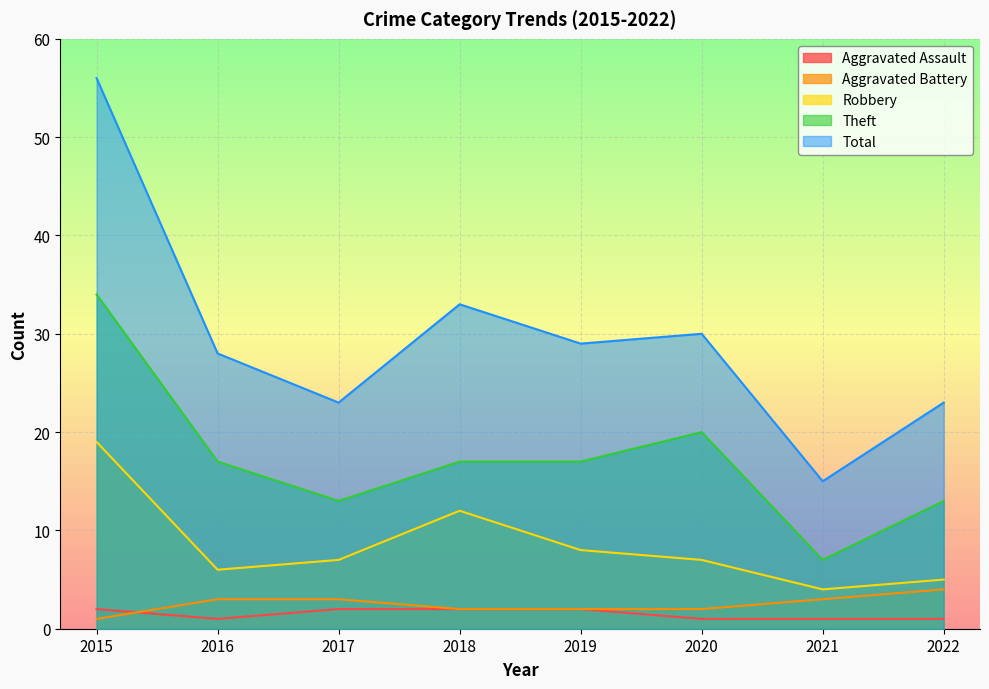

Count the number of data series in this chart.

5